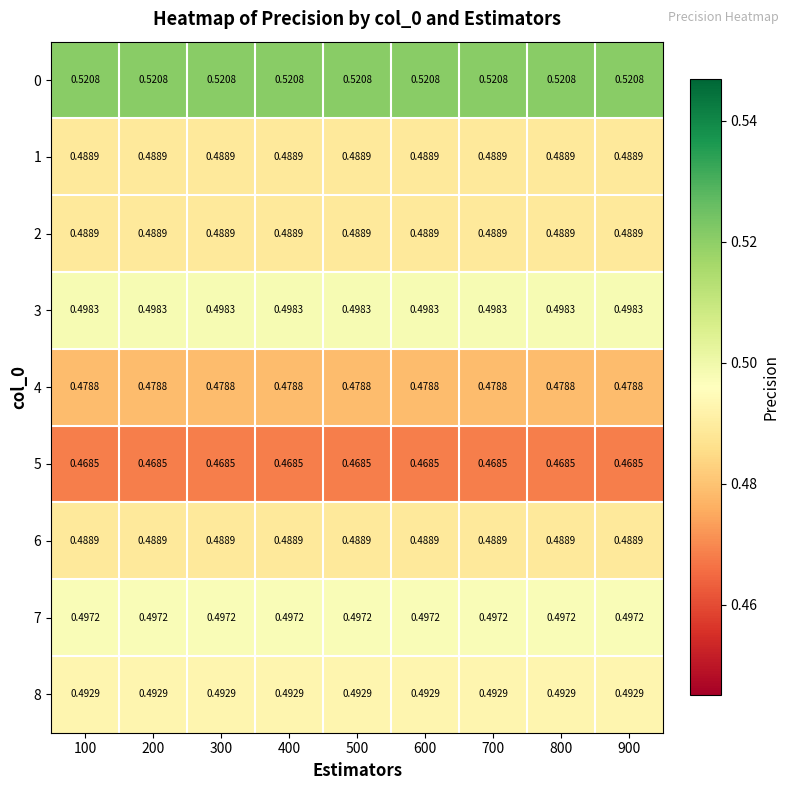

Is the value of 7 at 500 greater than the value of 4 at 600?

Yes